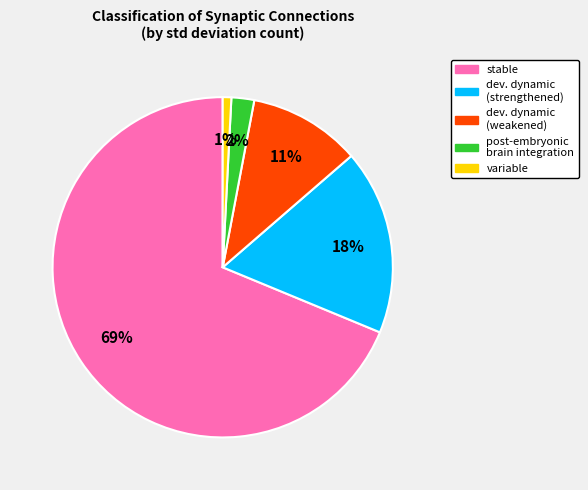

To the nearest percent, what is the average slice percentage?

20%